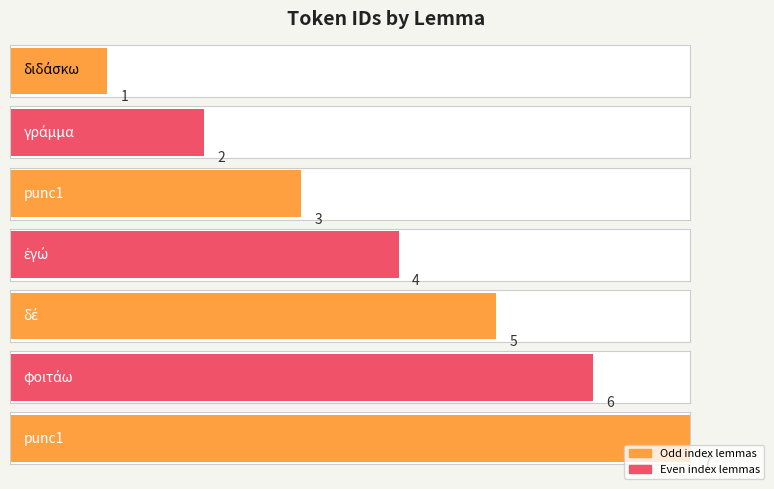

What is the label of the 7th bar from the left?

punc1